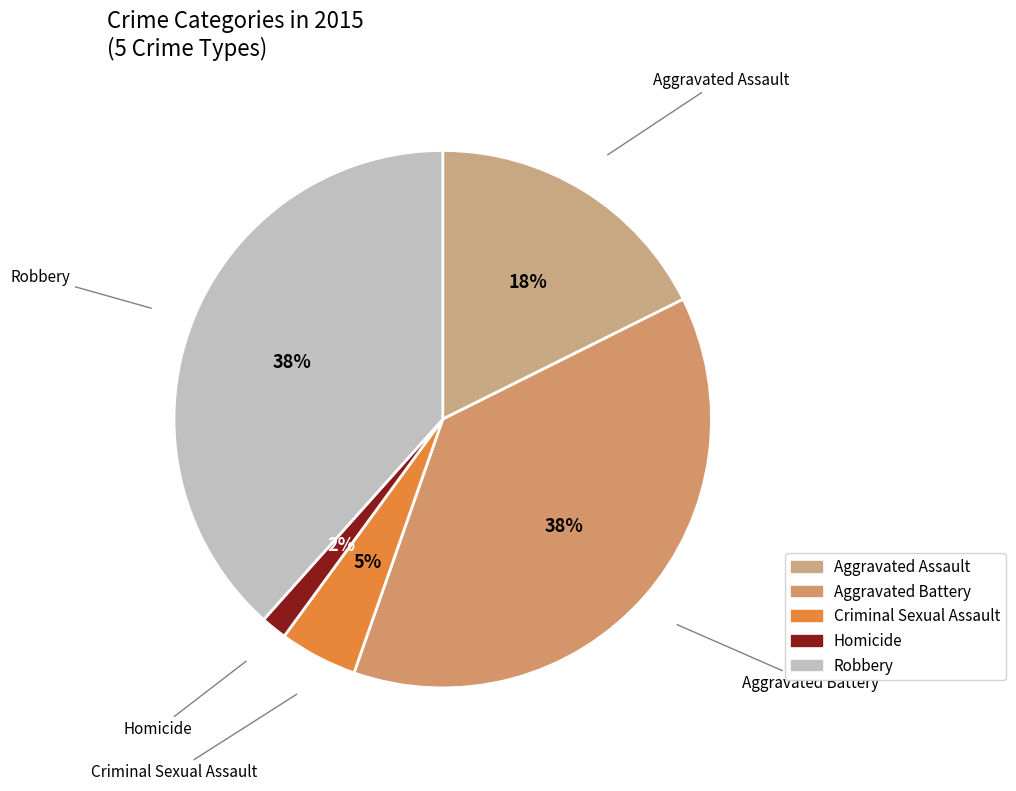

To the nearest percent, what is the difference between the Criminal Sexual Assault and Aggravated Assault slice percentages?

13%